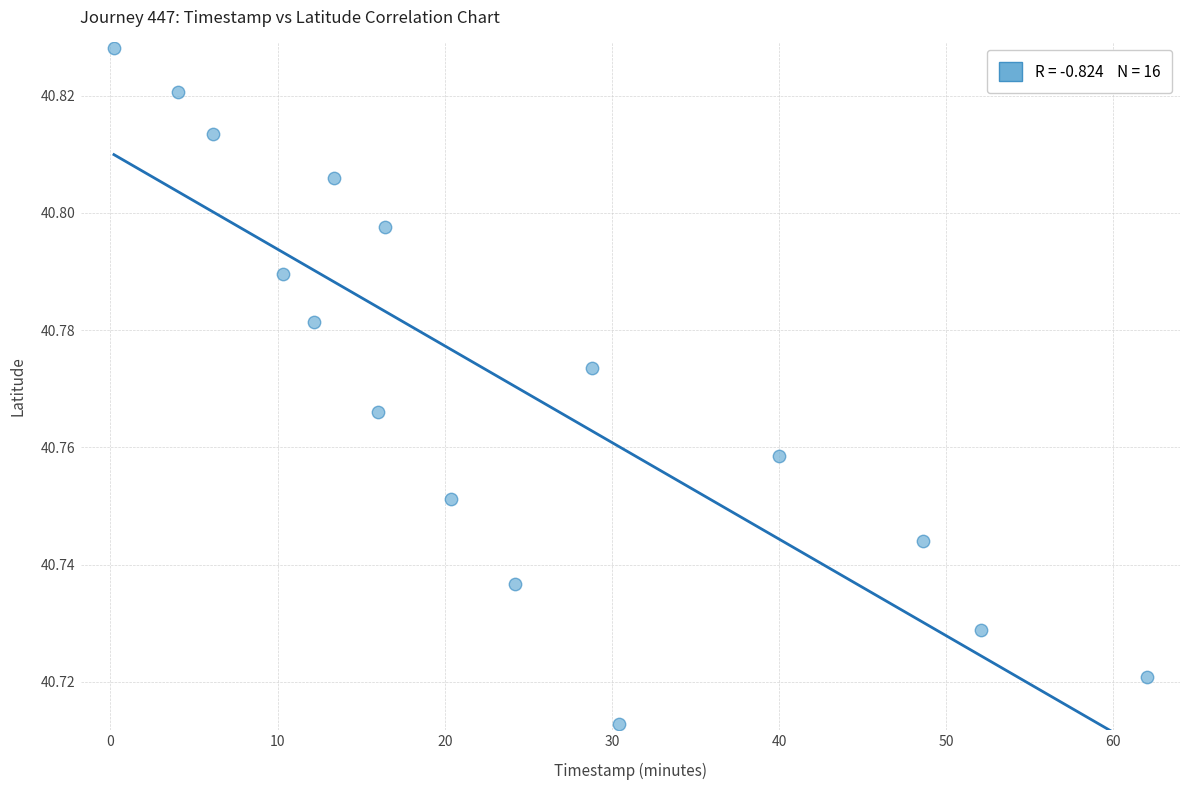

What is the range of X values (max minus min)?

61.8